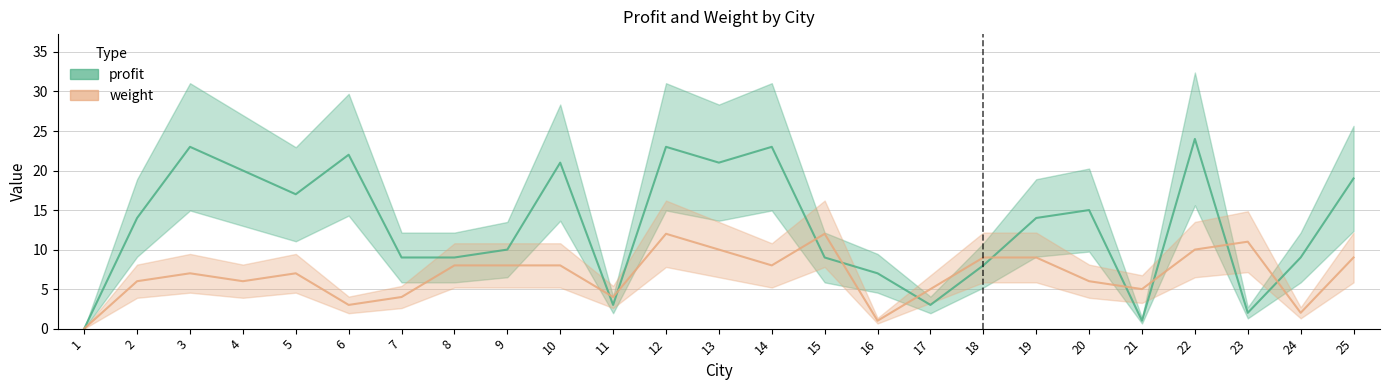

At which label is profit closest to 12?

2